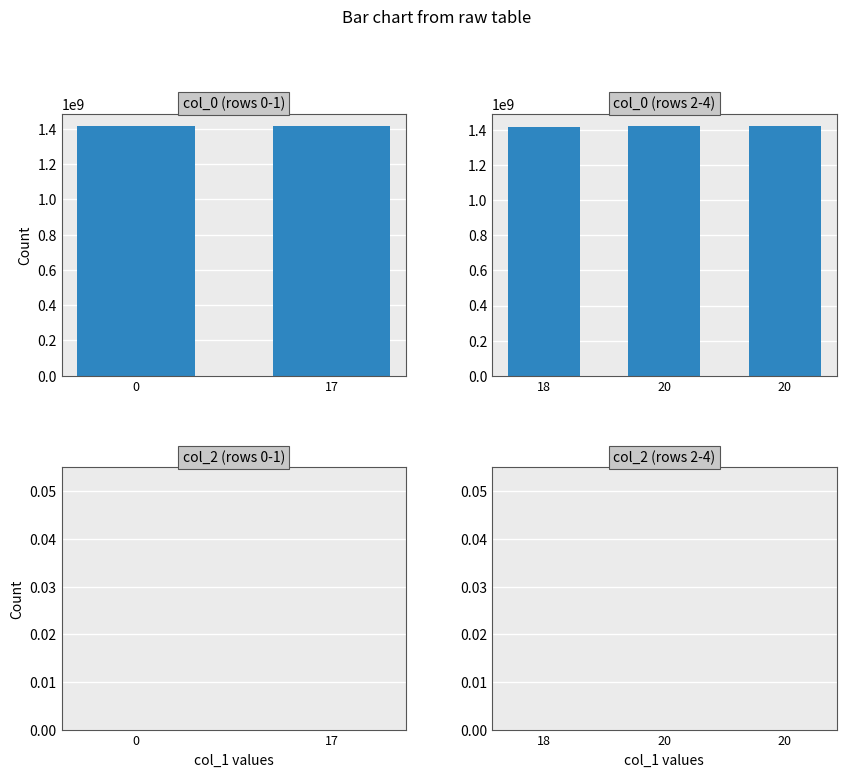

Is the value of col_2 at 20 greater than the value of col_0 at 0?

No